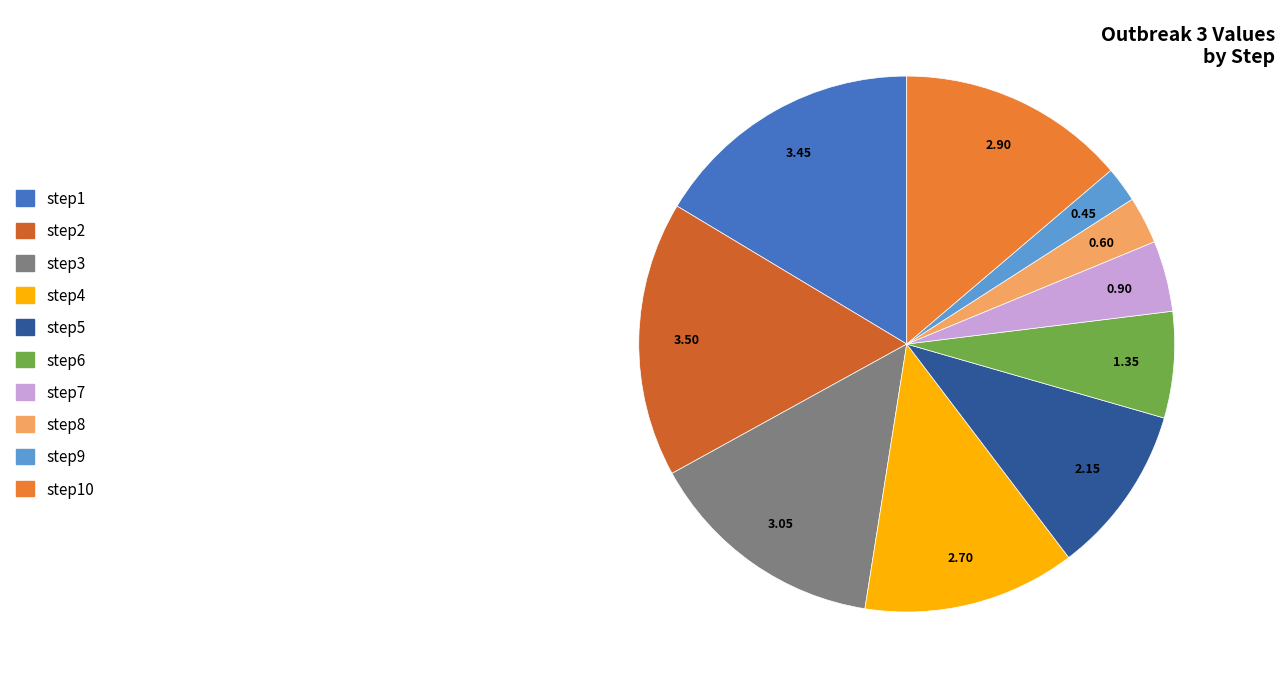

Do step3 and step5 together represent more than half of the pie?

No